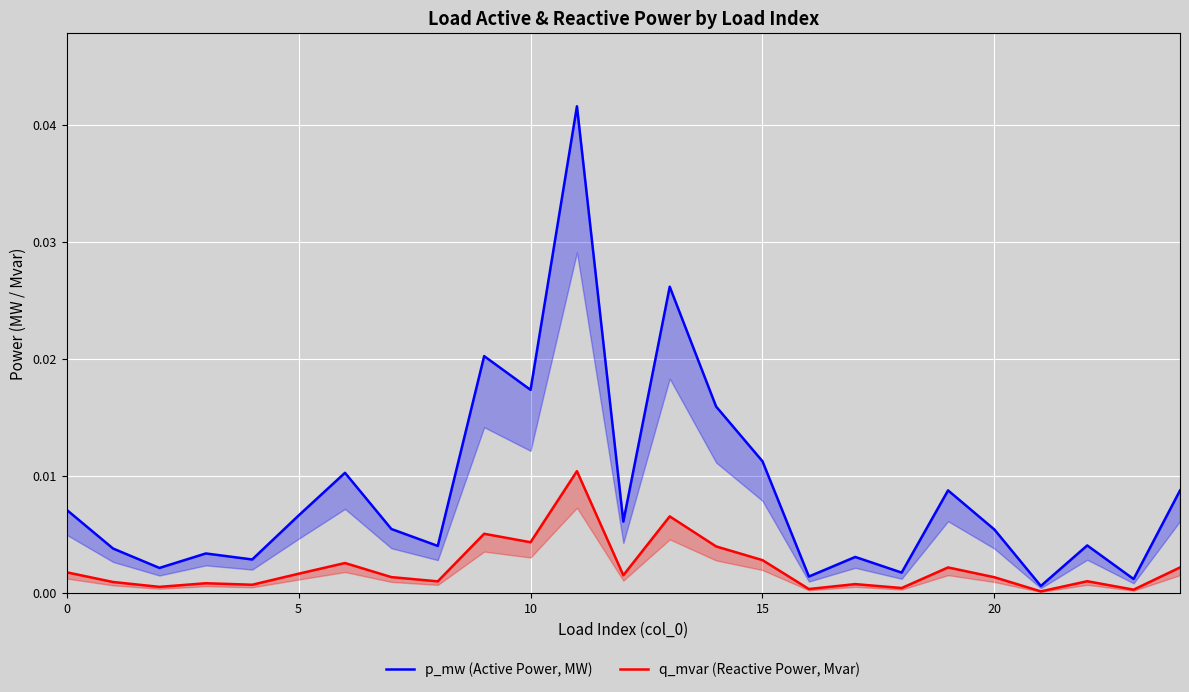

Does the chart display data point markers on the line(s)?

No